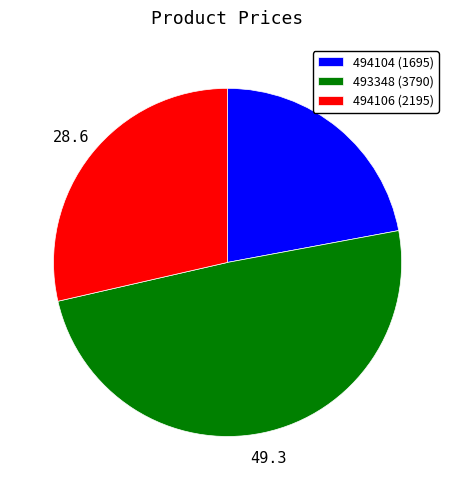

Do 493348 and 494104 together represent more than half of the pie?

Yes